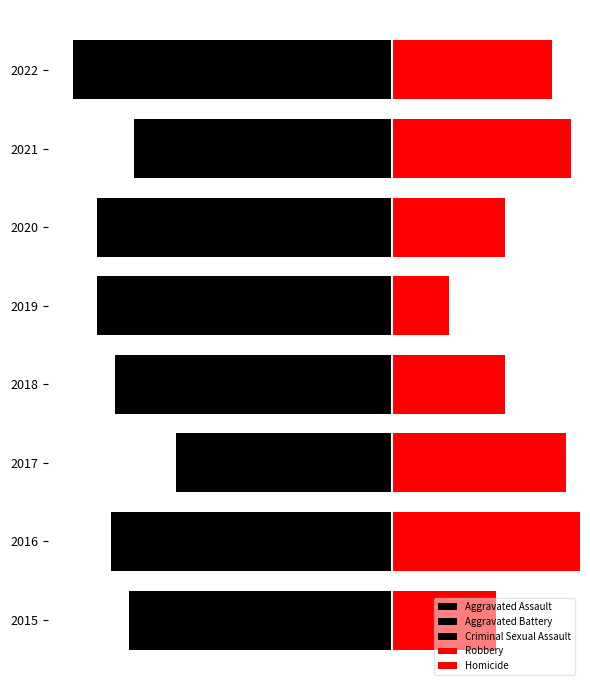

What value does the Criminal Sexual Assault series have at 2019?

-7